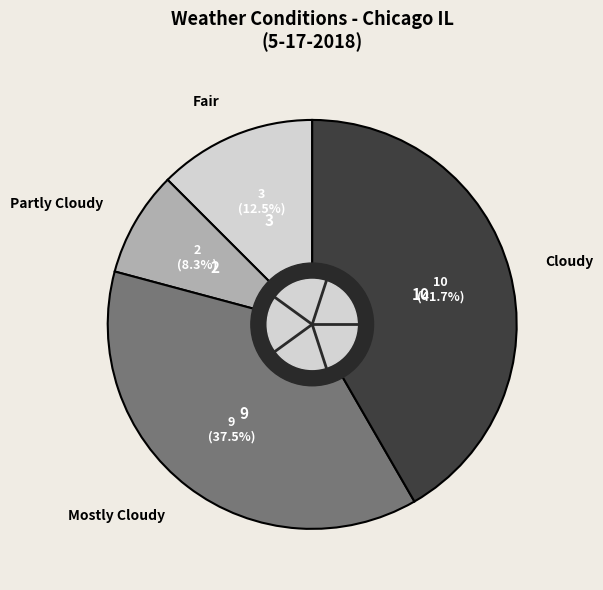

What is the smallest slice in the pie chart?

Partly Cloudy